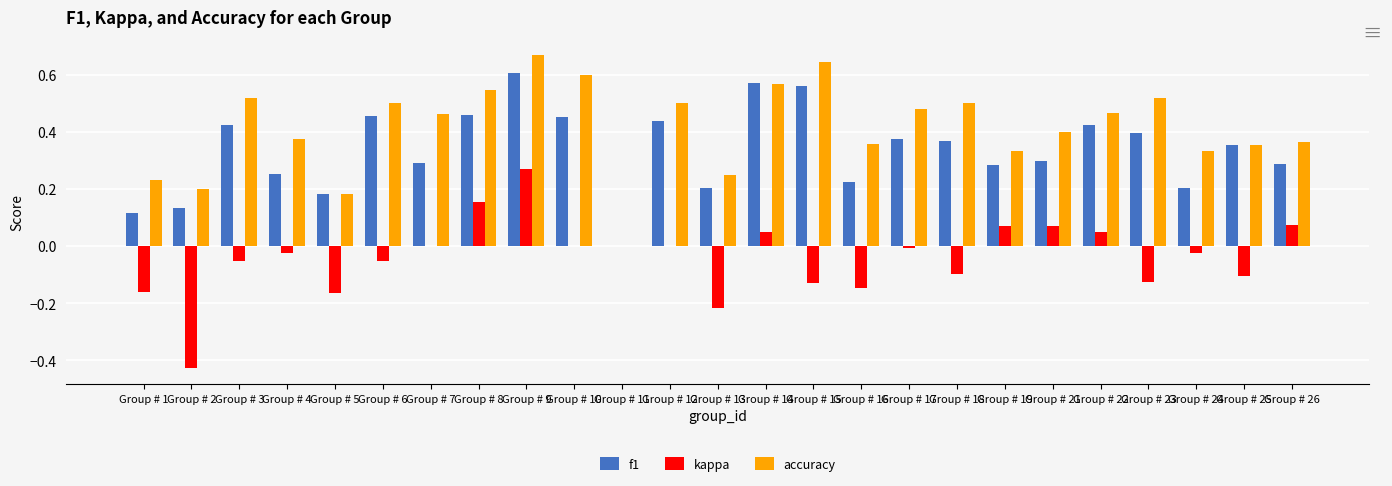

What is the total value across all series at Group # 12?

0.9